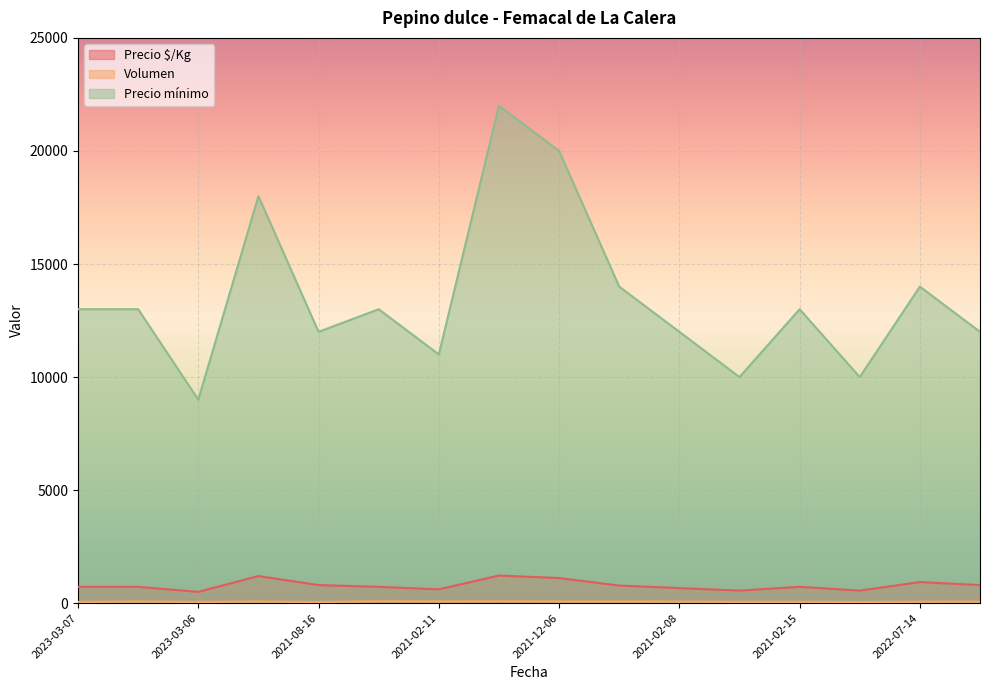

What is the spread (max minus min) of values at 2021-02-15?

12940